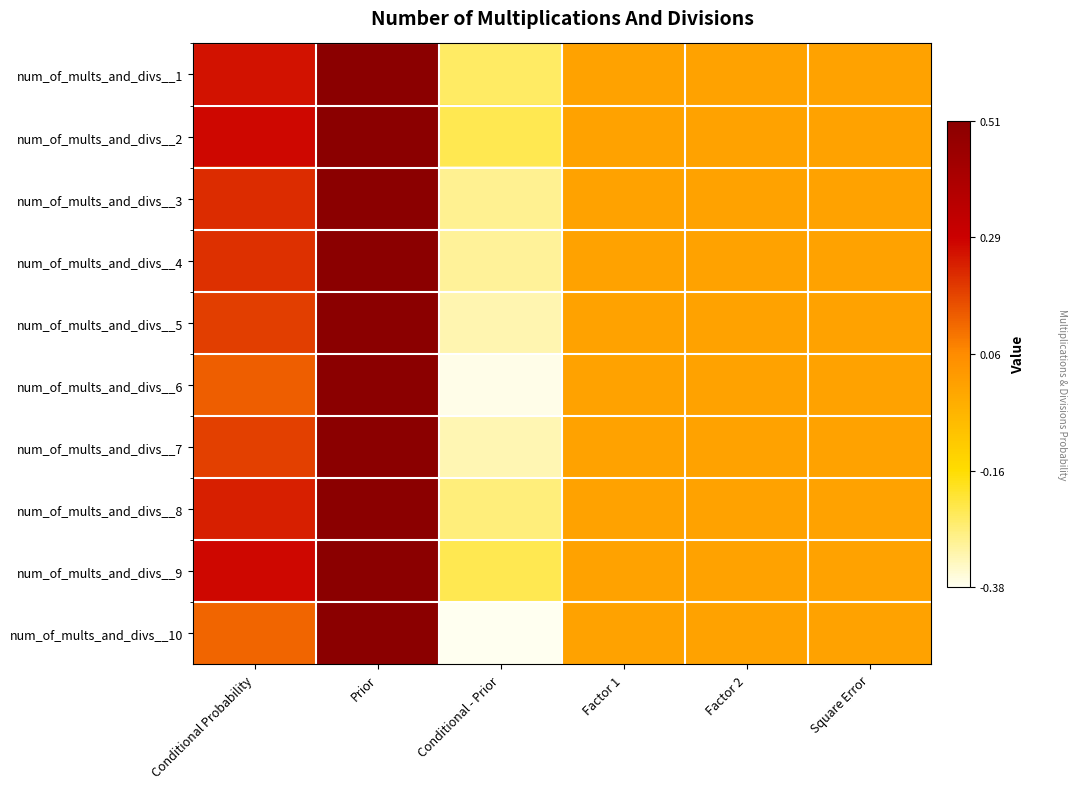

How many num_of_mults_and_divs__9 values are between 0 and 1?

5